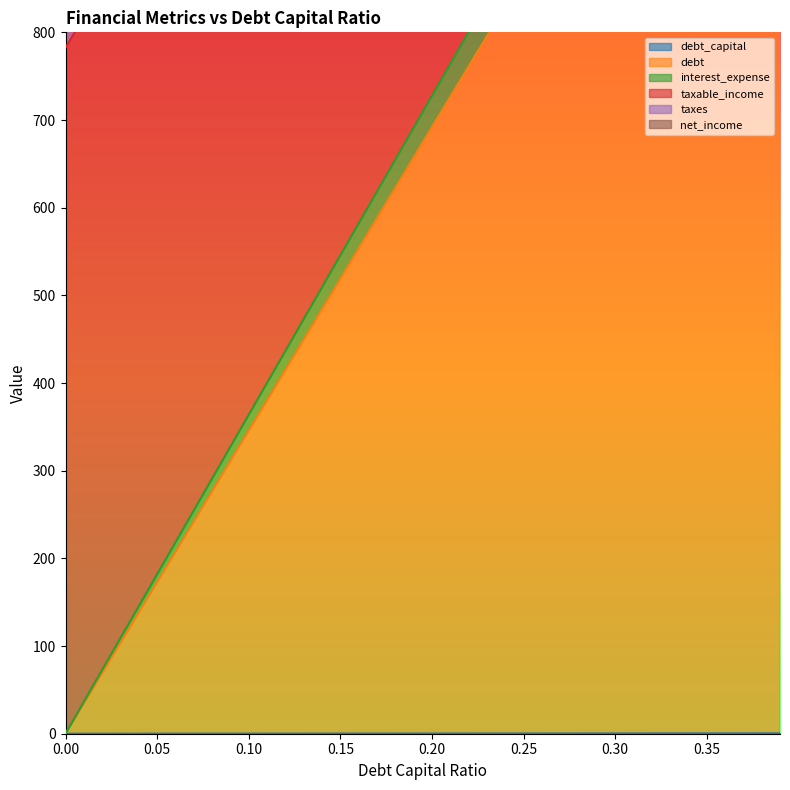

True or false: interest_expense has more than 0 points higher than both neighbors.

False